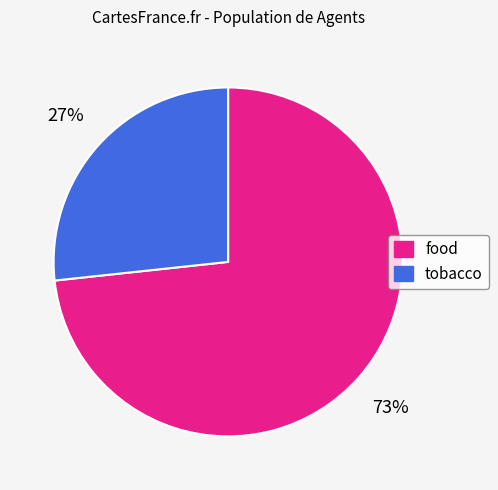

What is the largest slice in the pie chart?

food